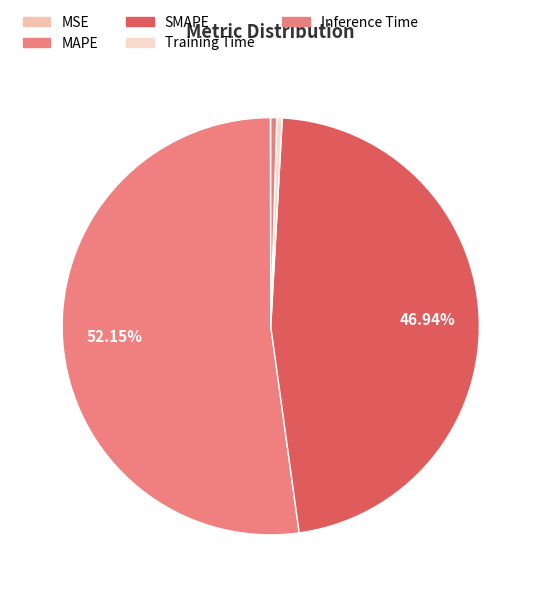

How much of the chart is everything except MSE?

100.0%